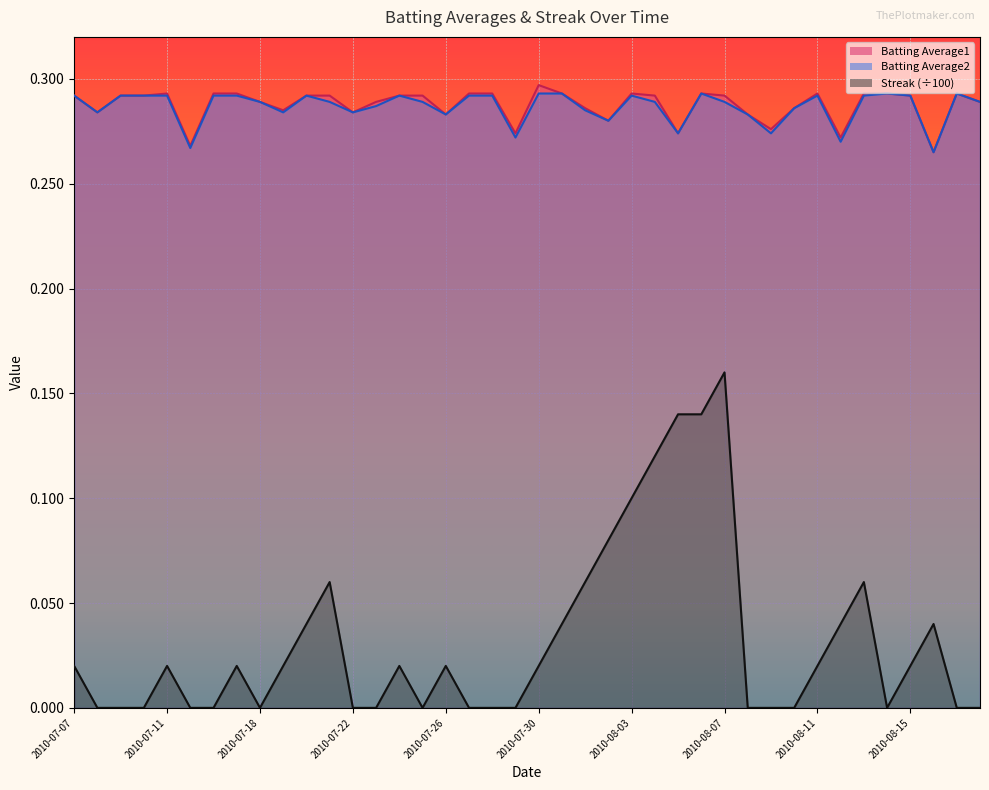

What is the sum of all Batting Average1 values?

11.5